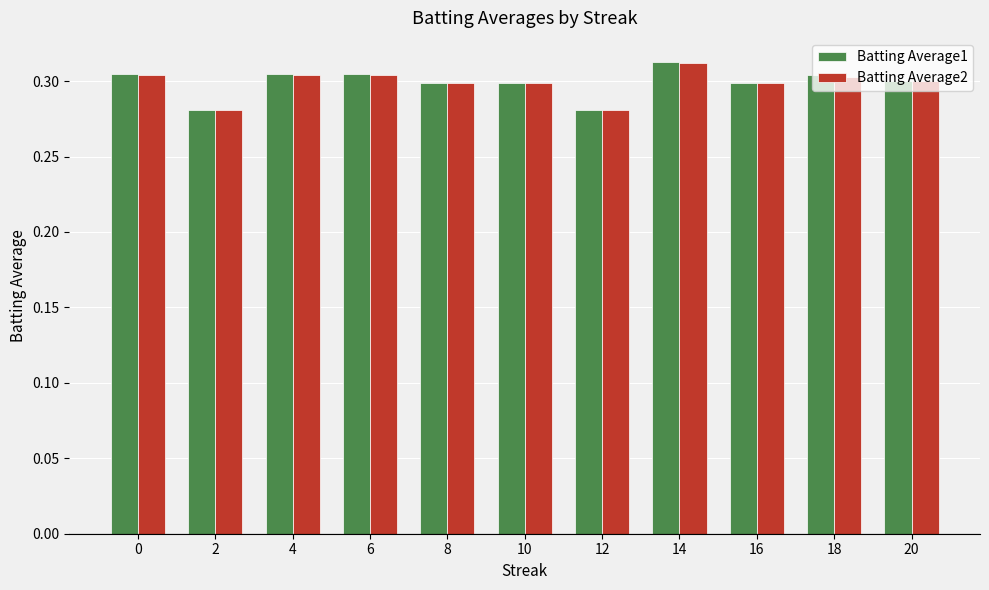

The value of Batting Average2 at 4 is 0.3. True or false?

True